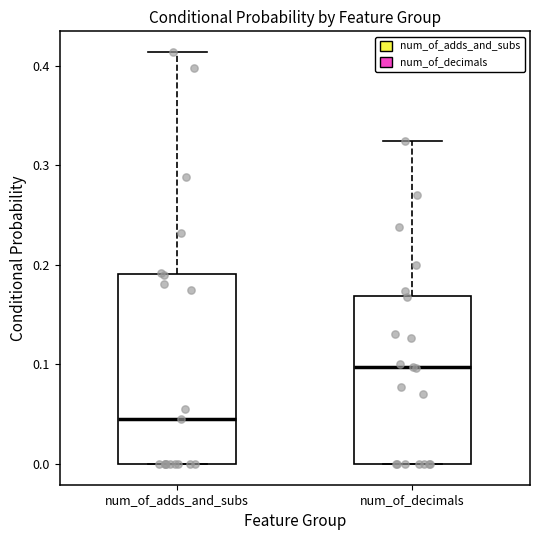

Which box's median line is the lowest?

num_of_adds_and_subs